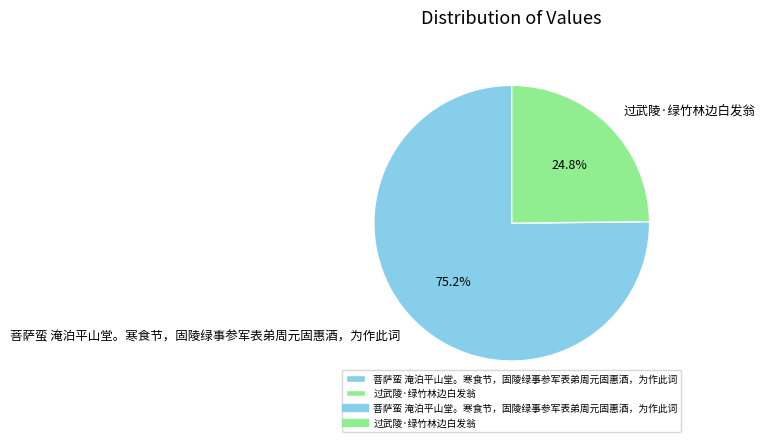

Does any single category account for the majority?

Yes